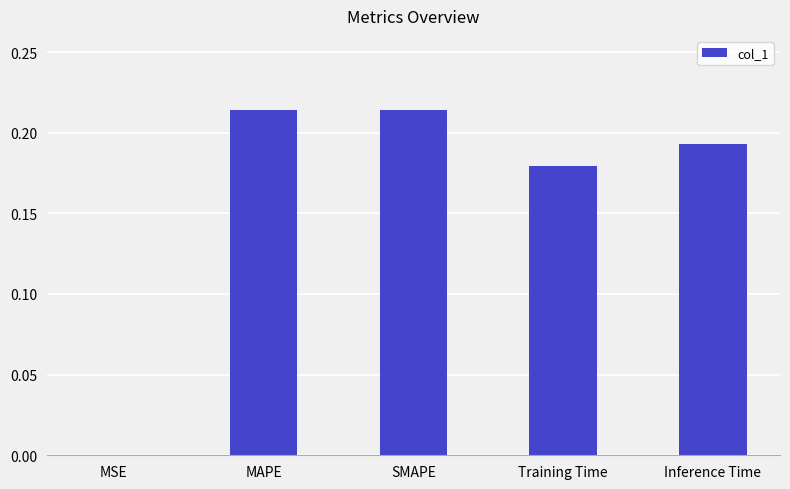

The value at SMAPE is 0.1. True or false?

False